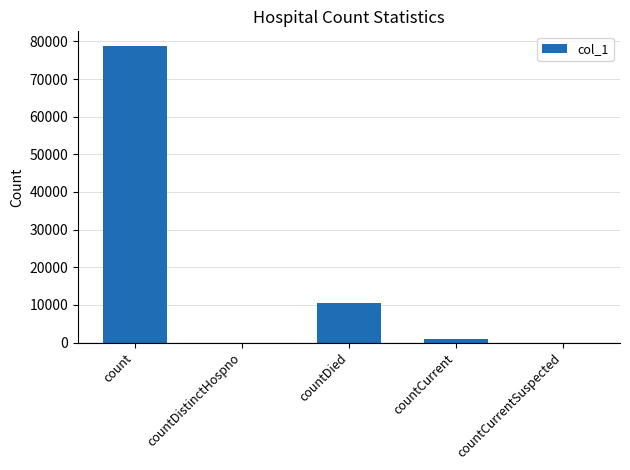

What is the sum of all values?

90202